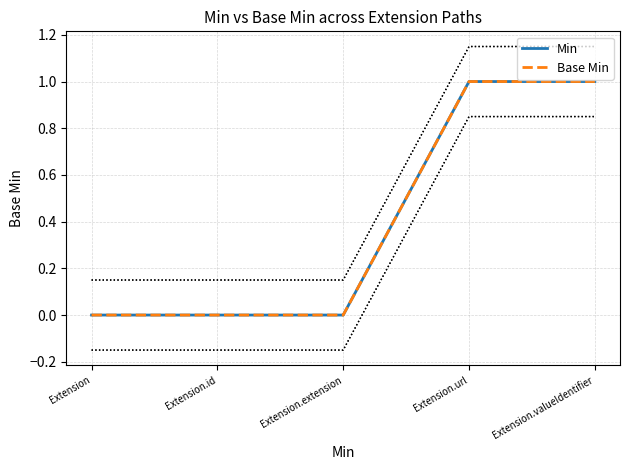

Count the number of data series in this chart.

2